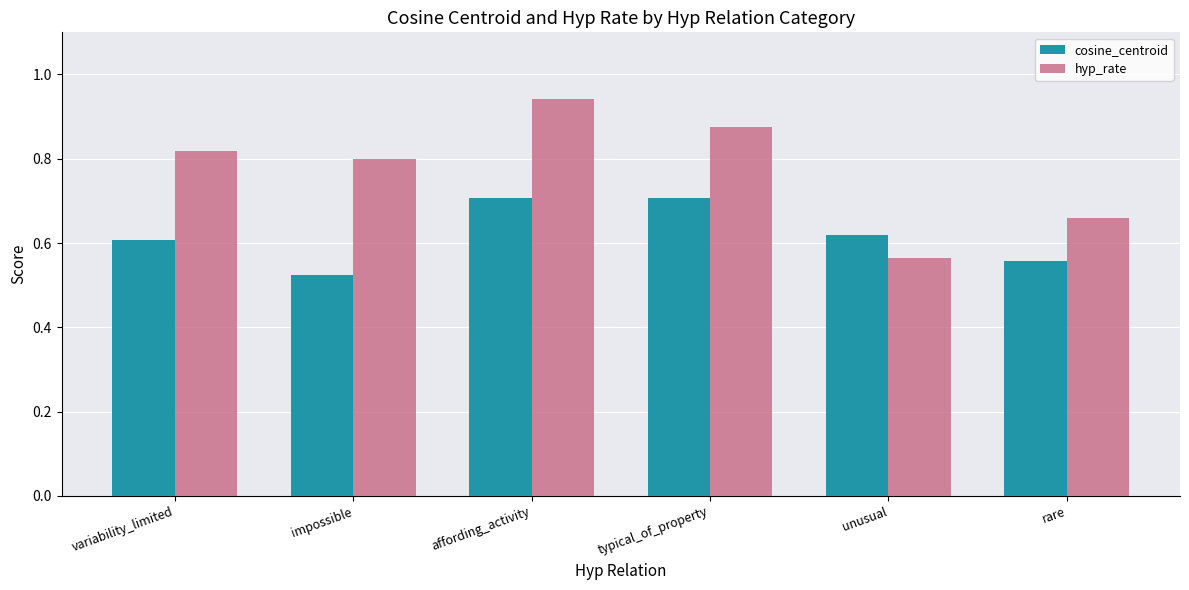

What are all the series names shown in the legend?

cosine_centroid, hyp_rate